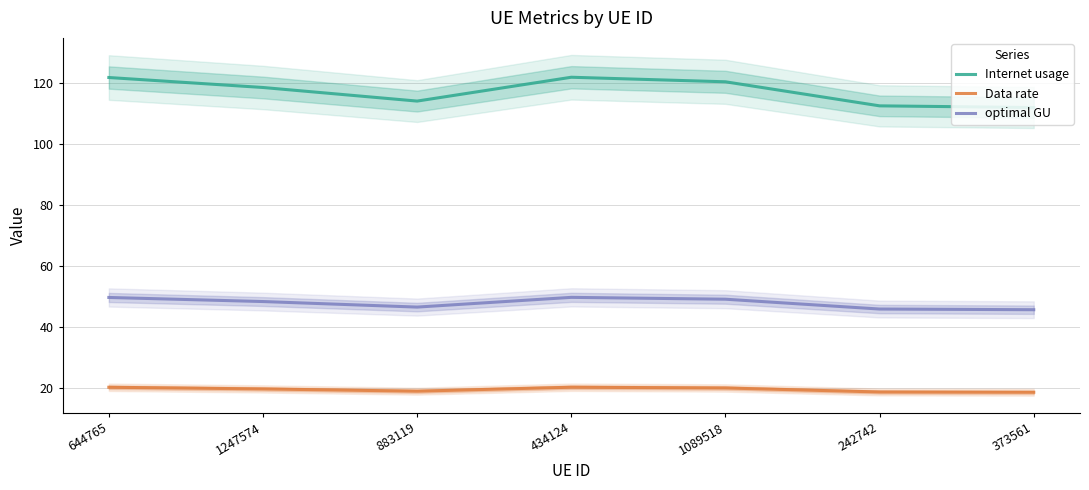

Reading left to right, extract all data points from this chart.

Internet usage: 121.9	118.6	114.2	122.0	120.5	112.6	112.1
Data rate: 20.3	19.8	19.0	20.3	20.1	18.8	18.7
optimal GU: 49.8	48.4	46.6	49.8	49.2	46.0	45.8